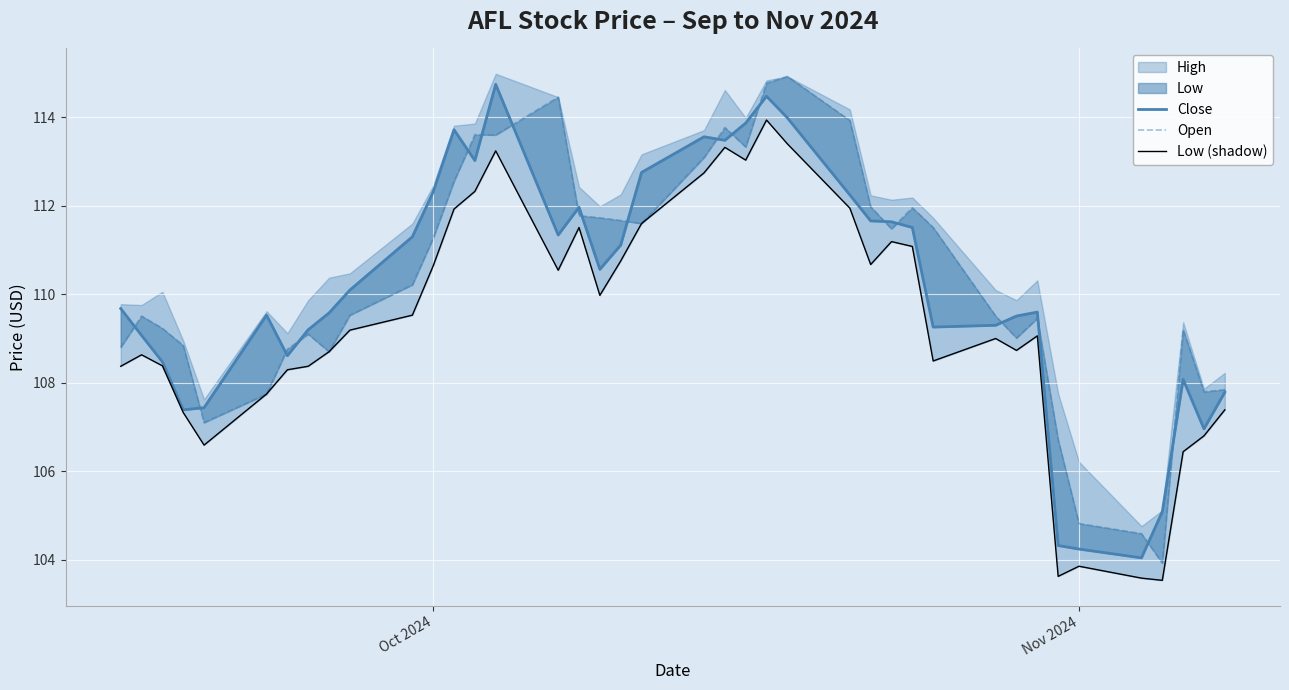

What is the maximum value for Low (shadow)?

113.9